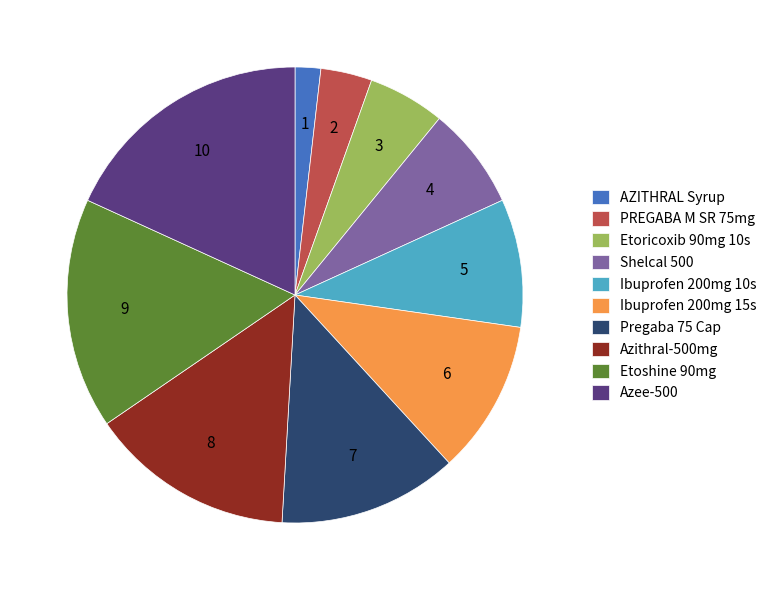

Between AZITHRAL Syrup and Etoricoxib 90mg 10s, which is larger?

Etoricoxib 90mg 10s